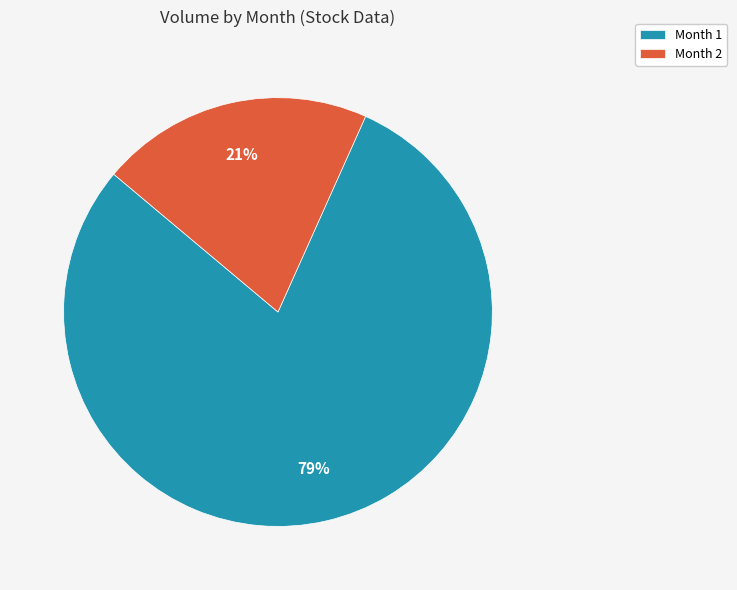

Which has a higher value, Month 1 or Month 2?

Month 1